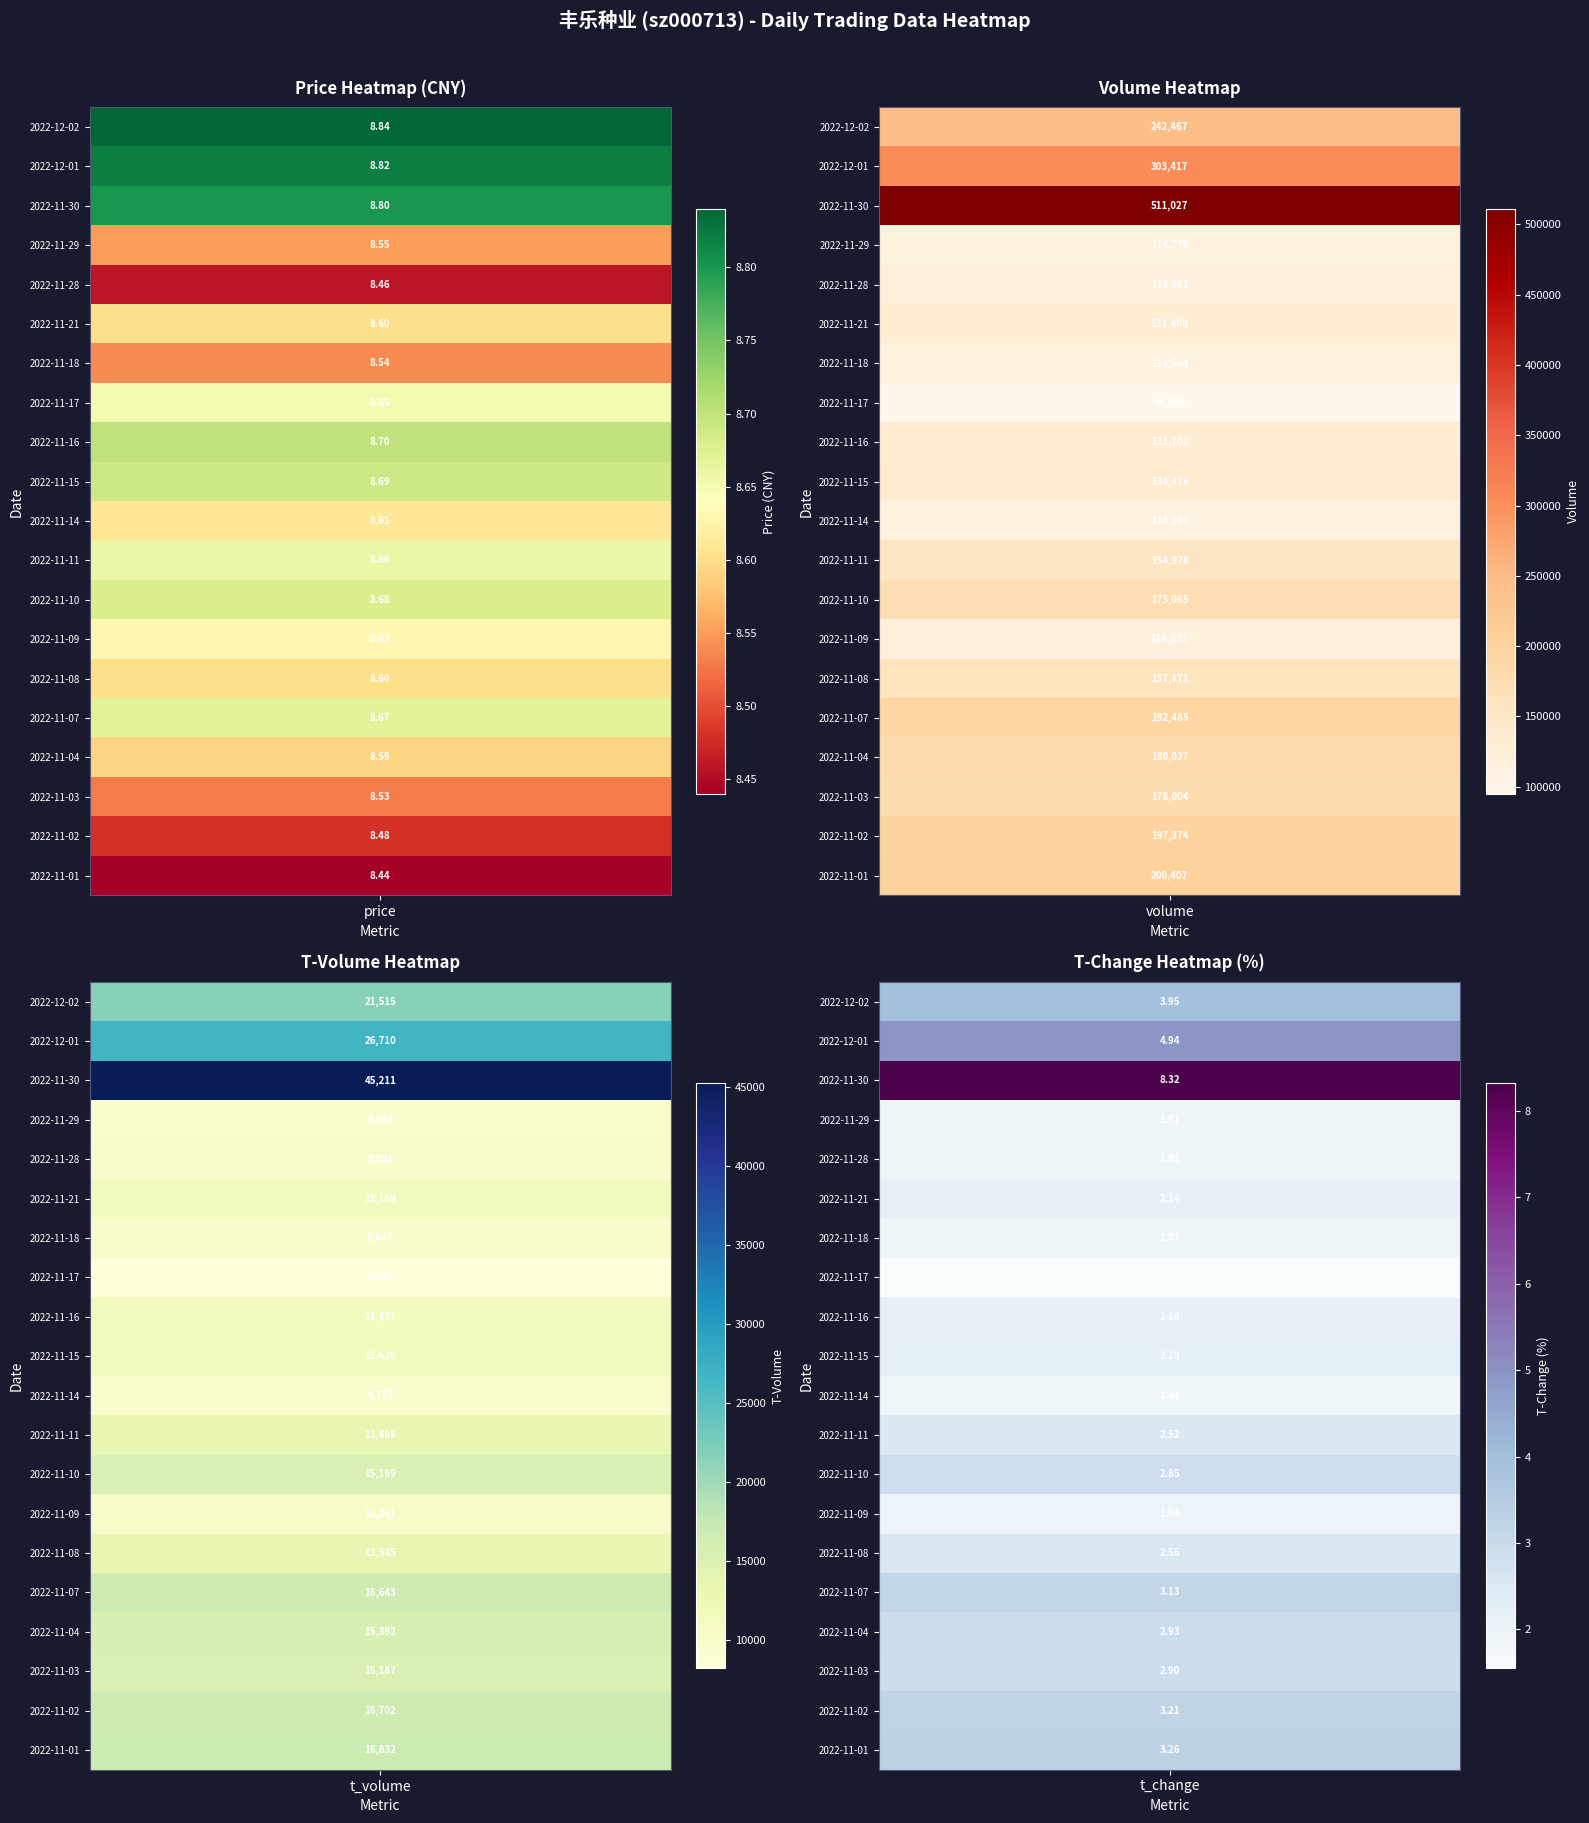

Where does the 2022-11-29 series first go above 9763?

1